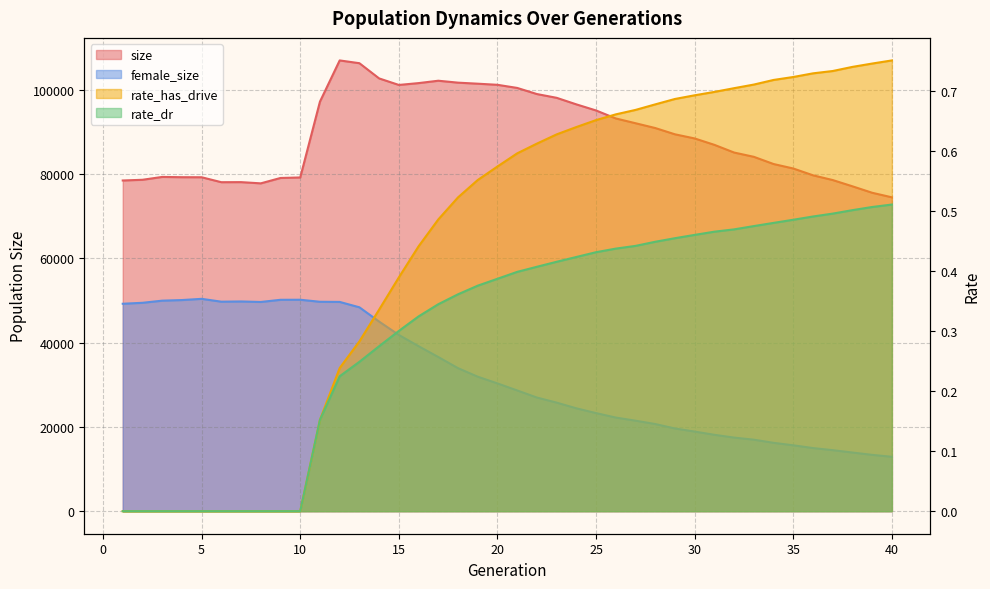

What are all the series names shown in the legend?

size, female_size, rate_dr, rate_has_drive